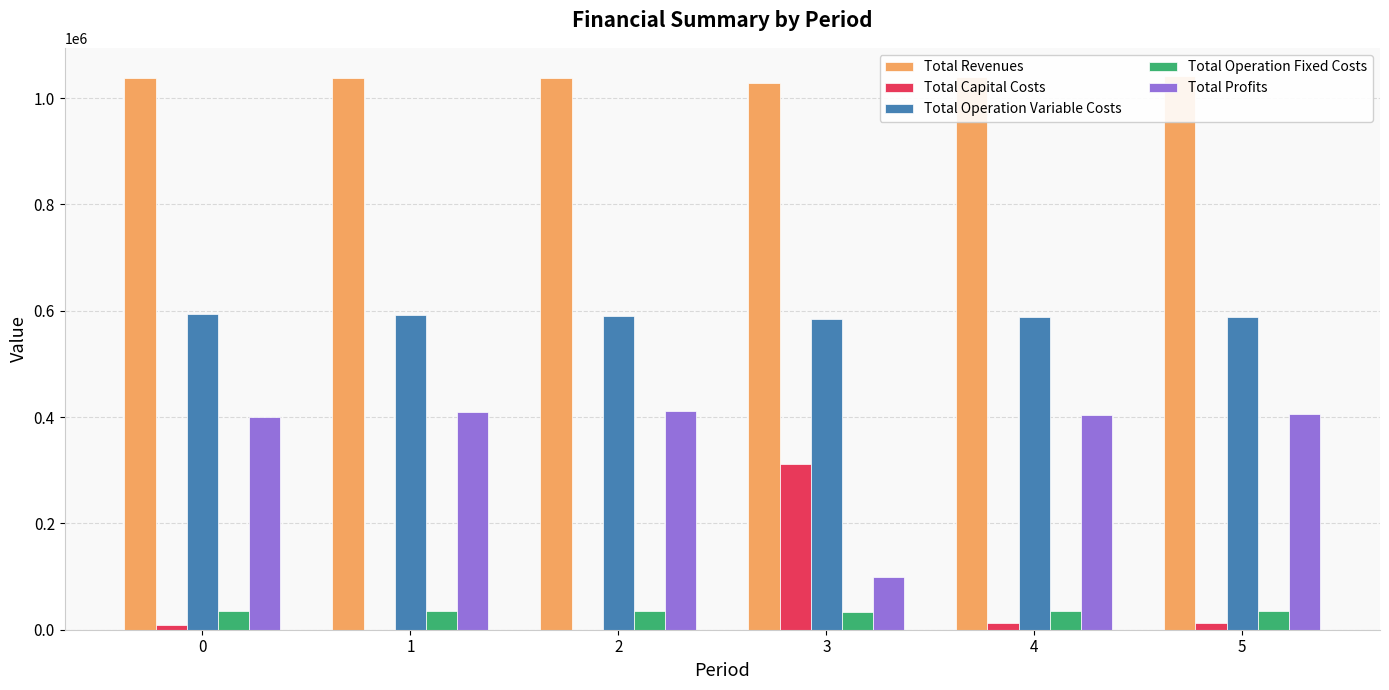

At which label does Total Operation Fixed Costs reach its peak?

5